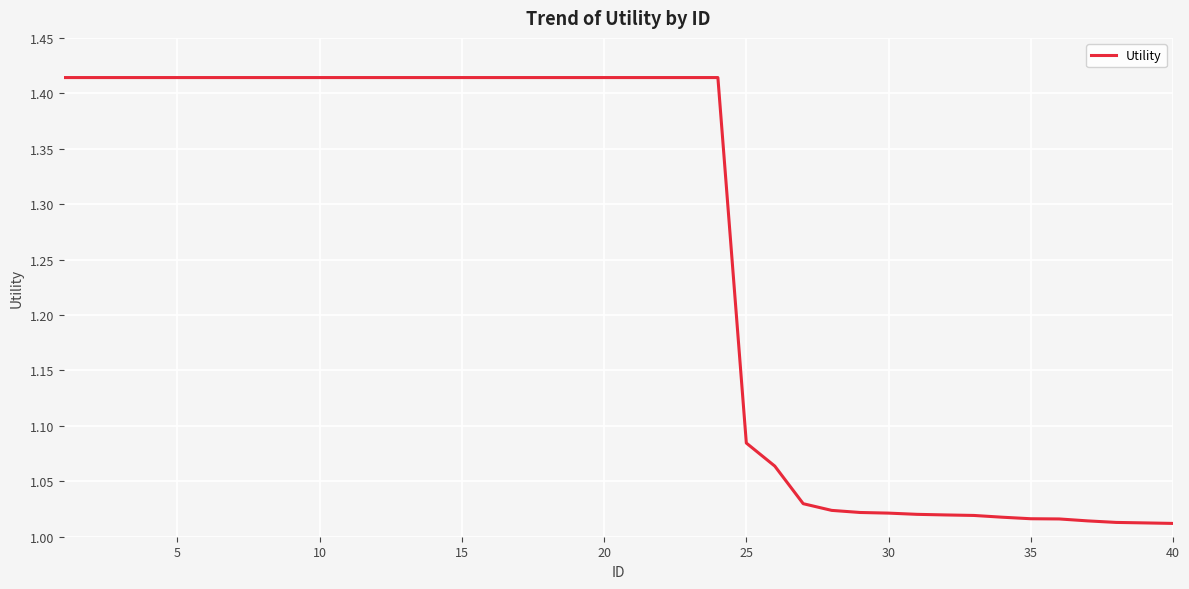

What is the difference between the maximum and minimum values?

0.4